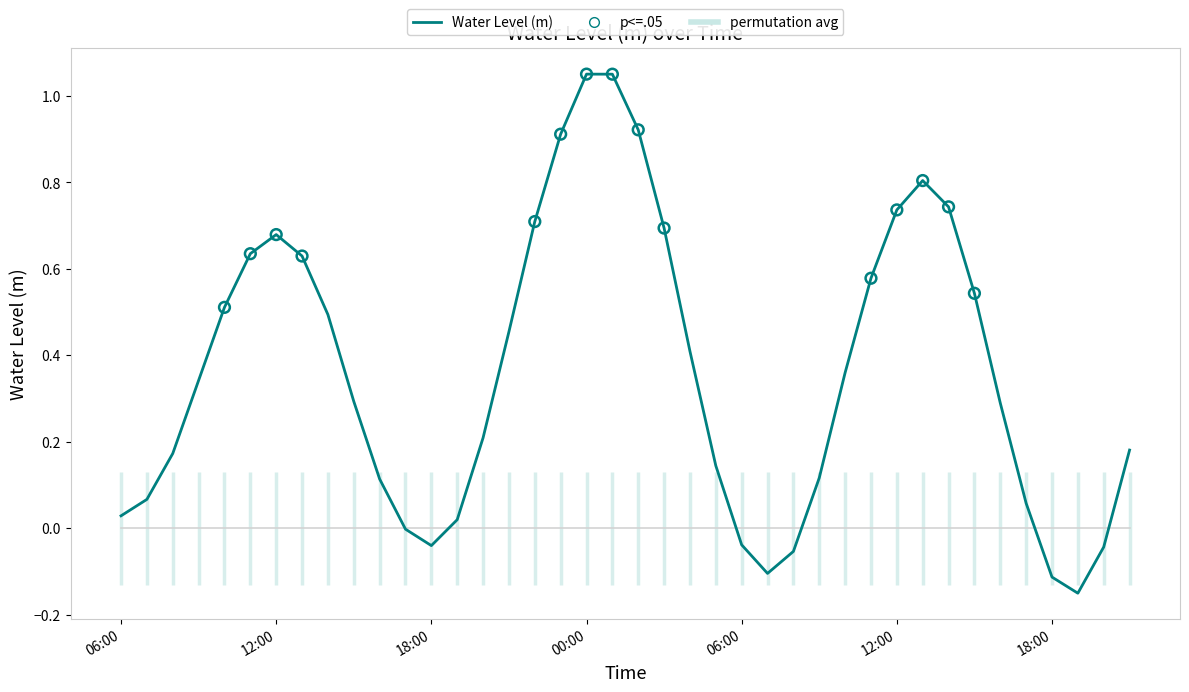

What is the change in value from 2024-08-29 13:00 to 2024-08-30 21:00?

-0.4